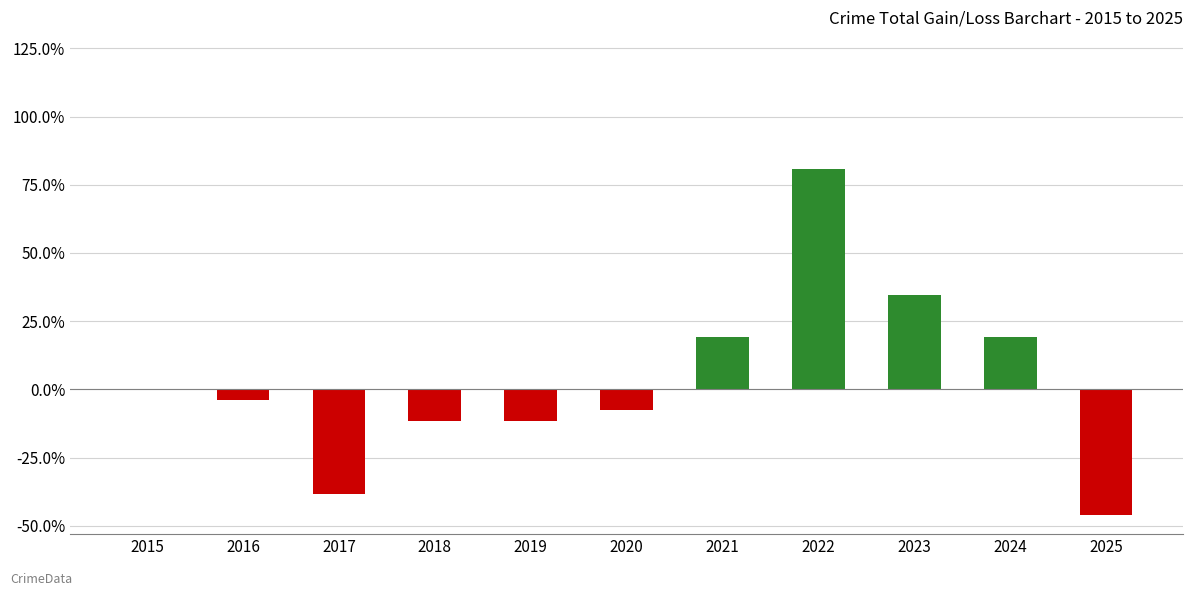

Are the bars horizontal?

No